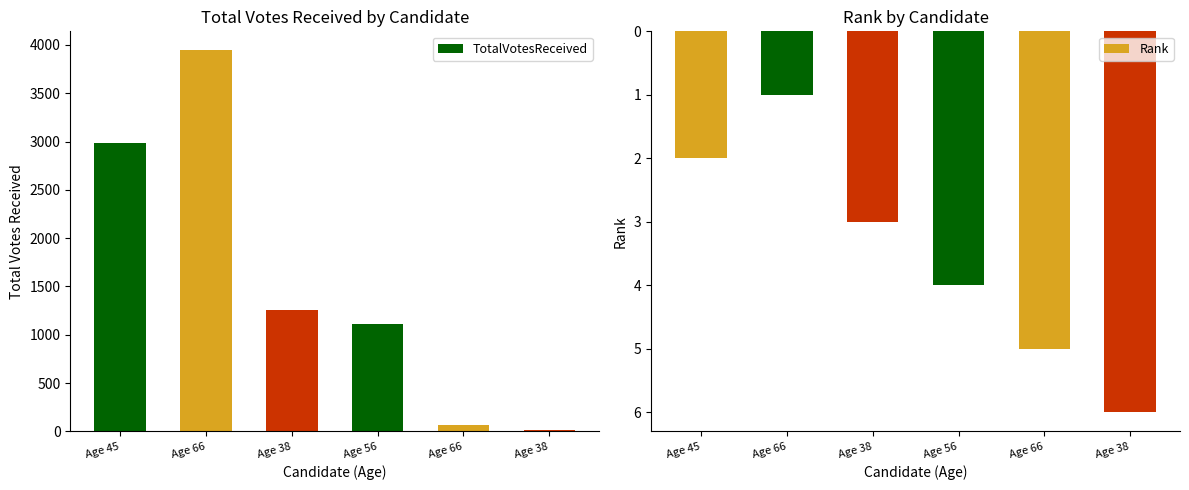

At which label is TotalVotesReceived closest to 1979?

Age 38